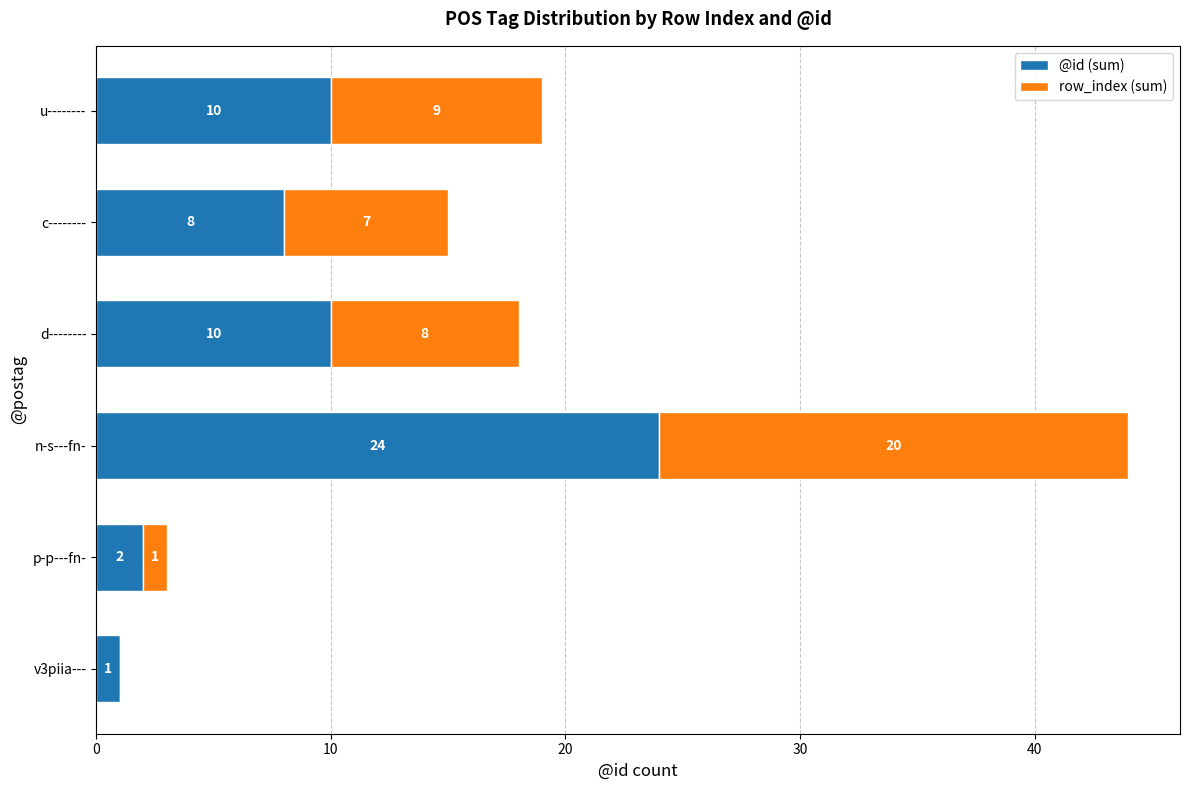

True or false: @id (sum) has a value of 4 at c--------.

False